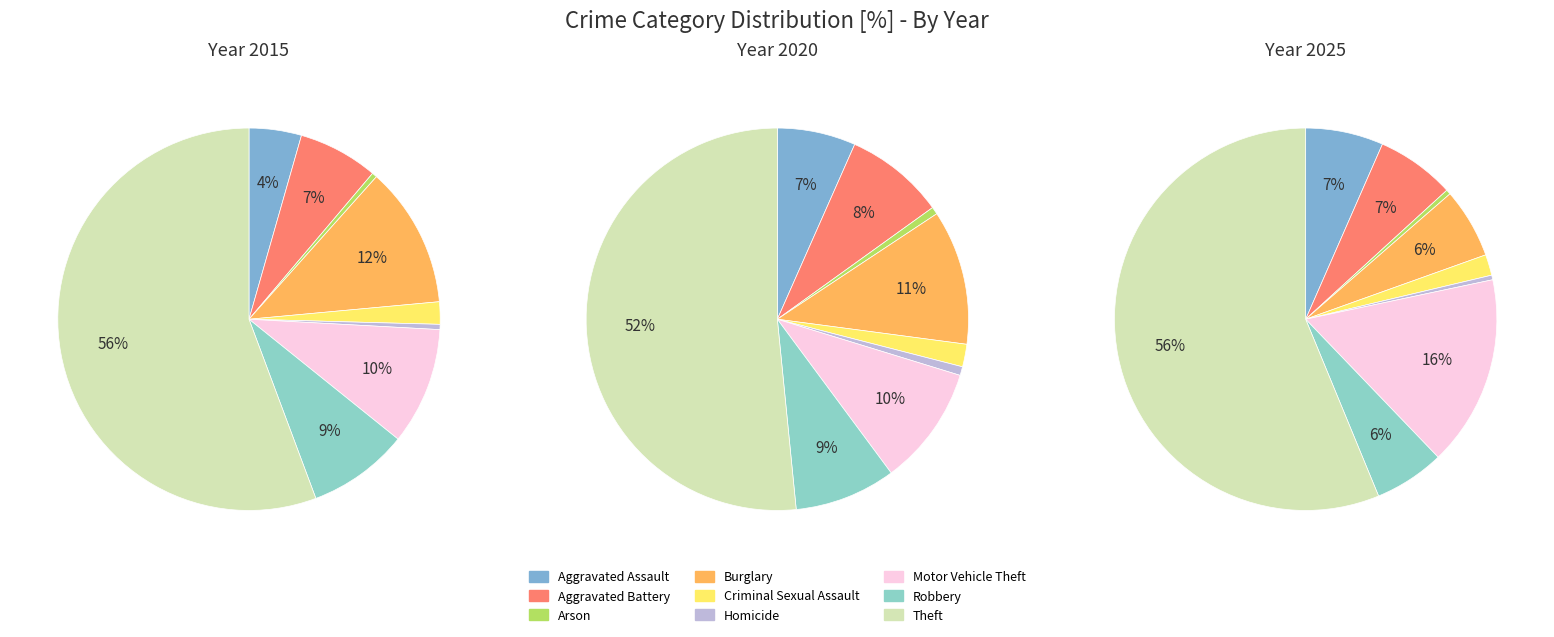

To the nearest percent, what portion does Burglary represent?

6%